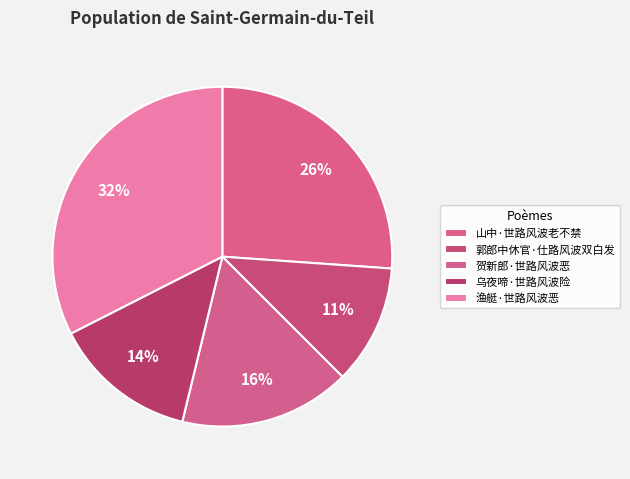

How many segments does this pie chart have?

5